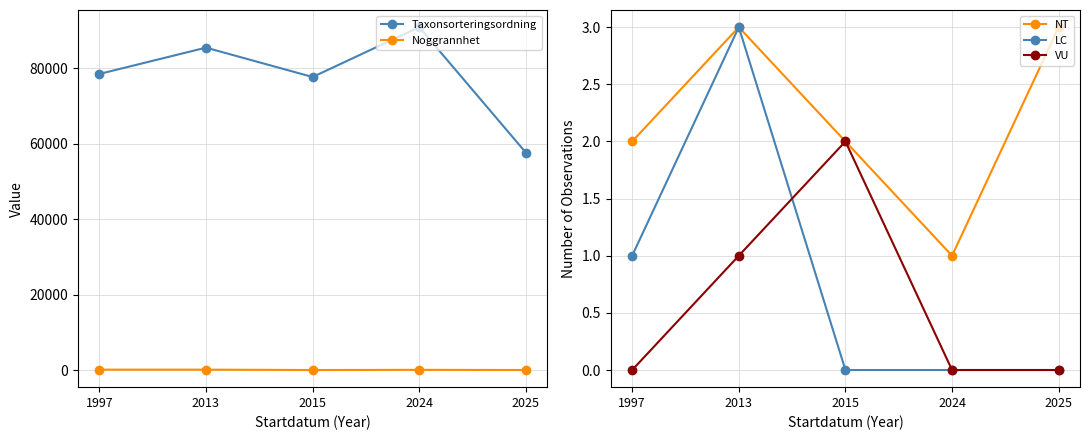

True or false: LC and NT cross at least once.

False